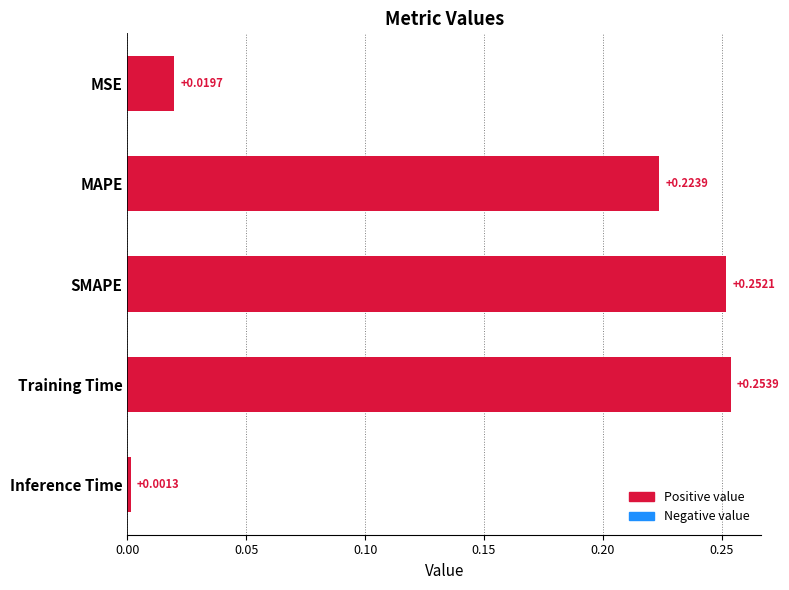

Where is the data nearest to the value 0?

Inference Time